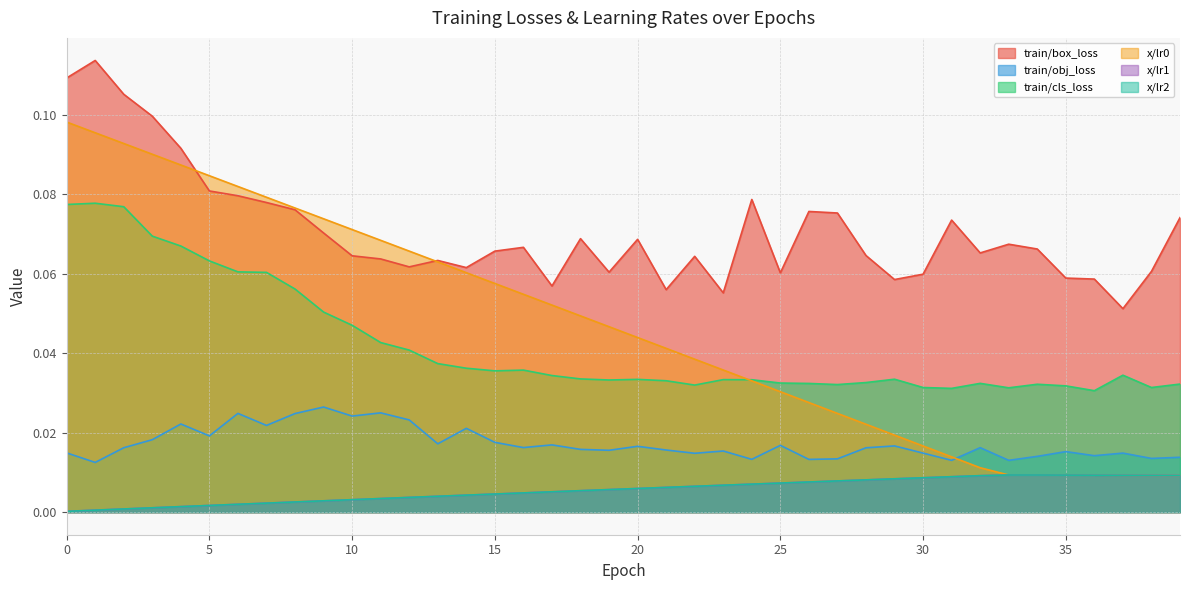

In train/box_loss, how many points are higher than both neighbors (excluding endpoints)?

10